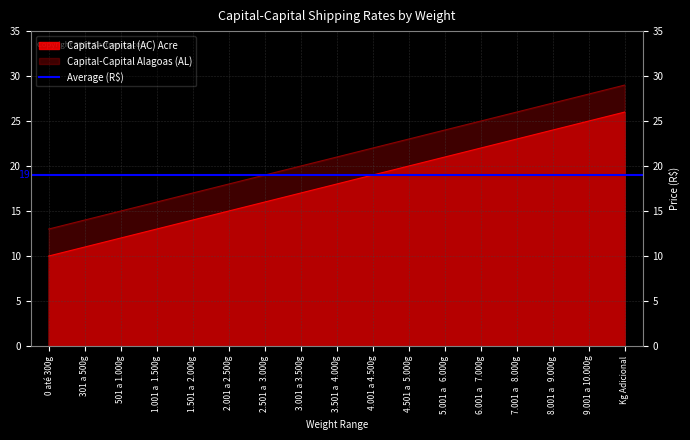

What is the label of the 17th point from the left?

Kg Adicional